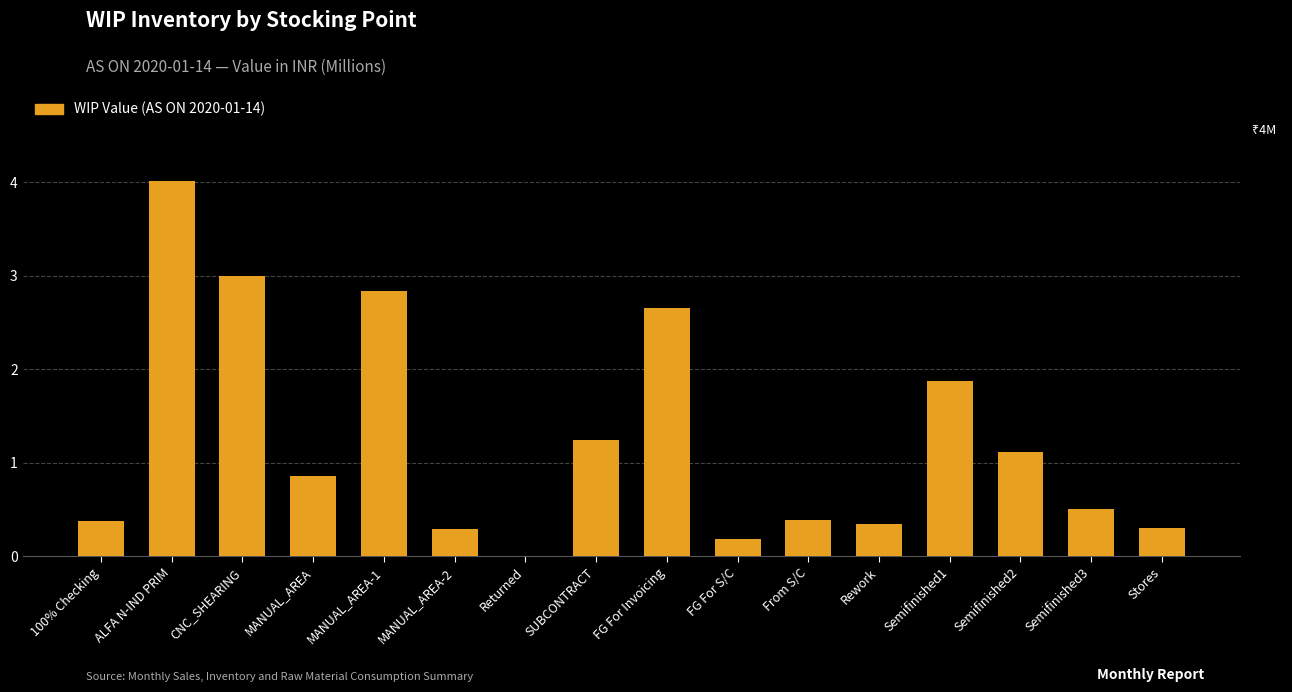

What is the sum of all values?

20.0